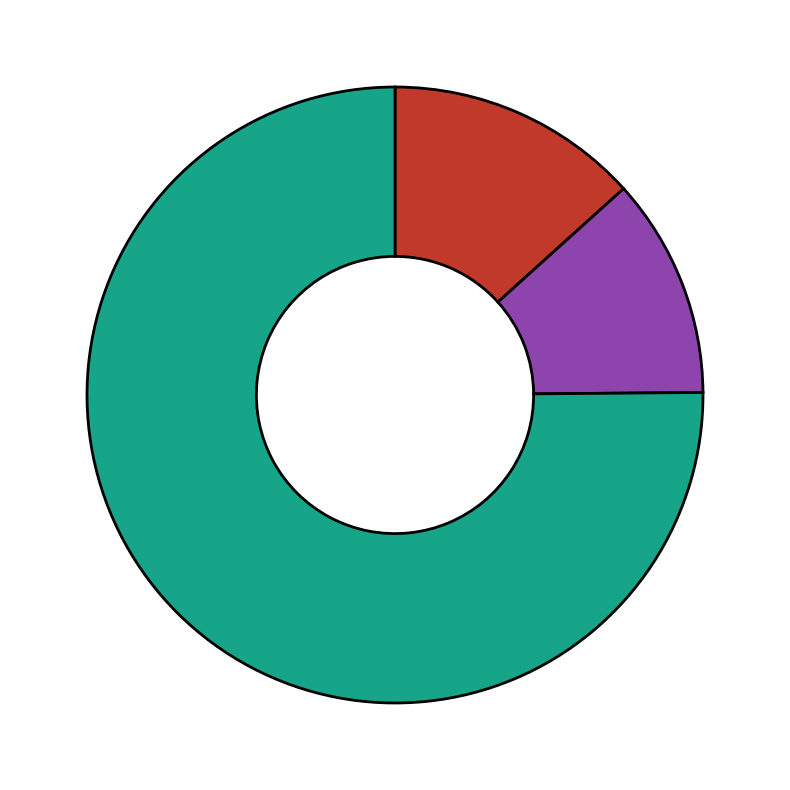

Does any single category account for the majority?

Yes